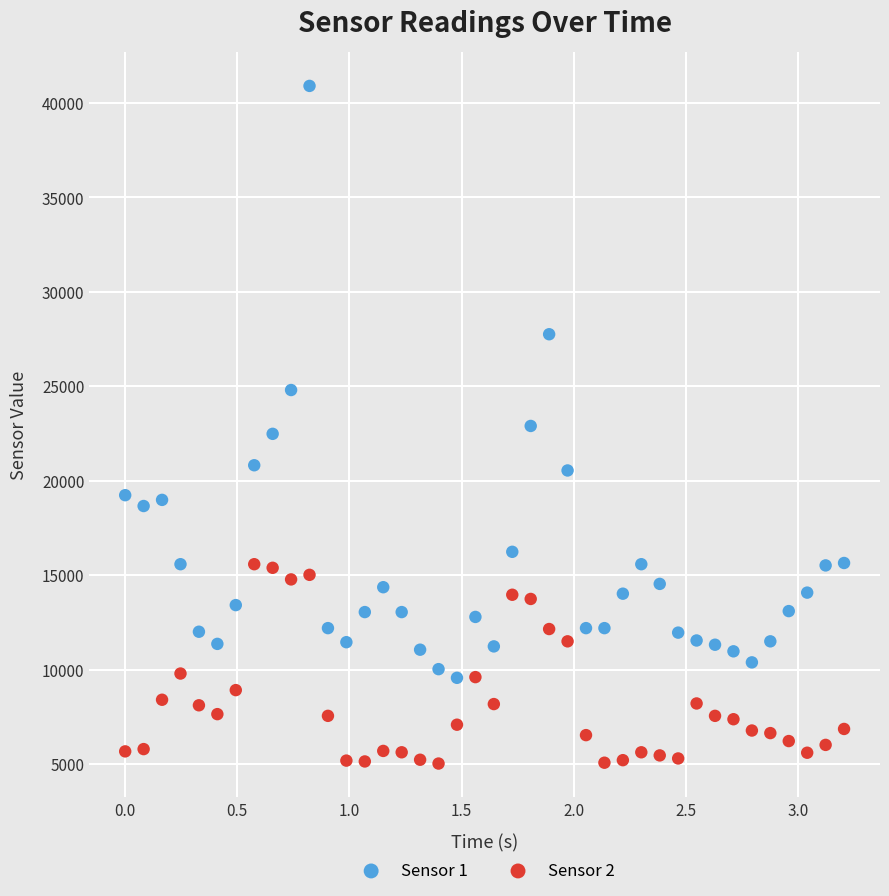

Across all data points, what is the range of Y values (max minus min)?

35873.5